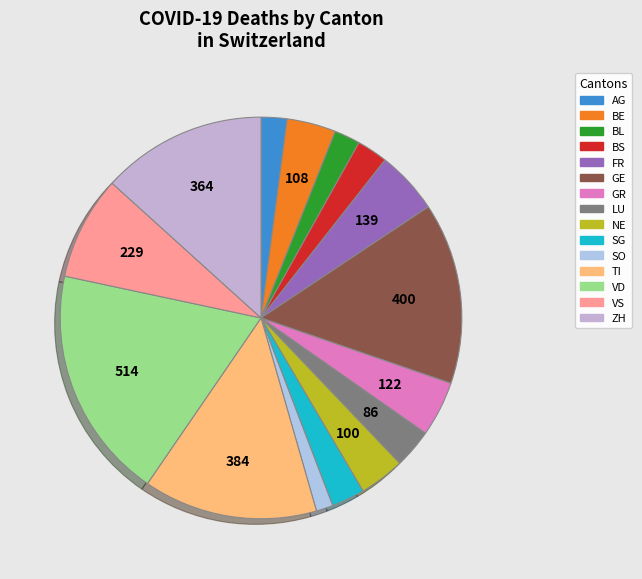

What is the change in value from NE to VD?

+414